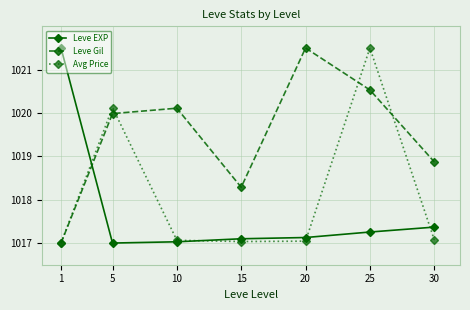

Where does the Leve Gil series first go above 1019?

5